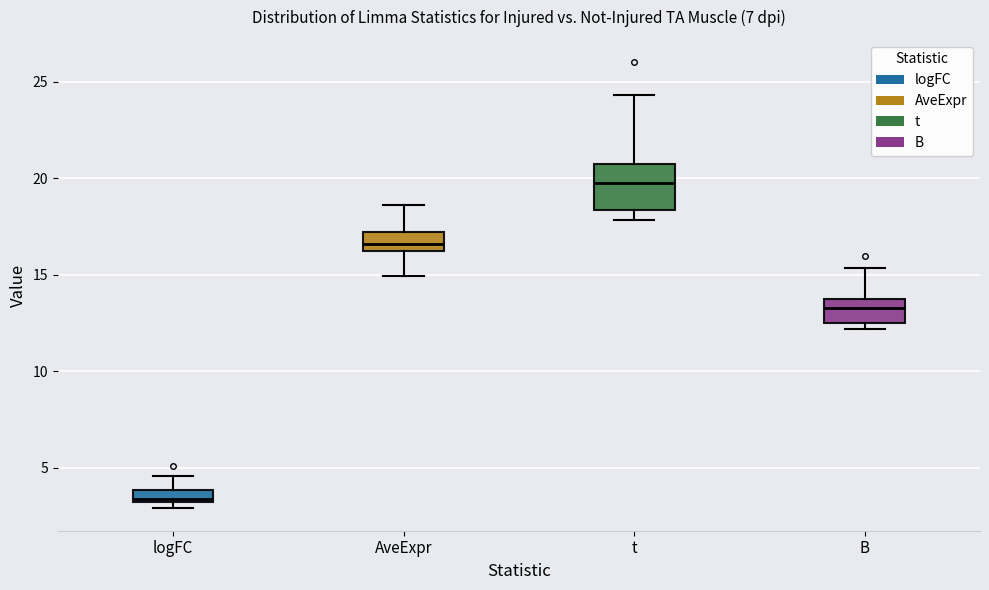

Where is the upper edge of the box for logFC on the y-axis? The values are not printed on the chart, so give them approximately, as read against the axis.

4.0